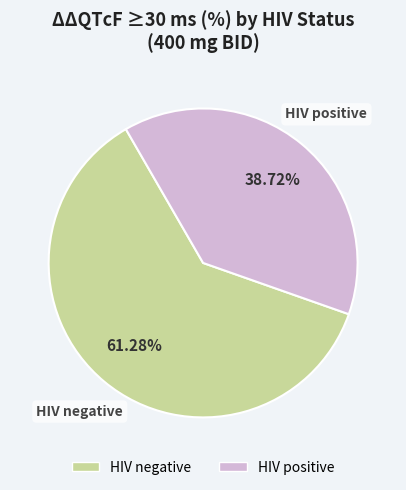

Is it true that HIV negative is 61% of the pie?

True